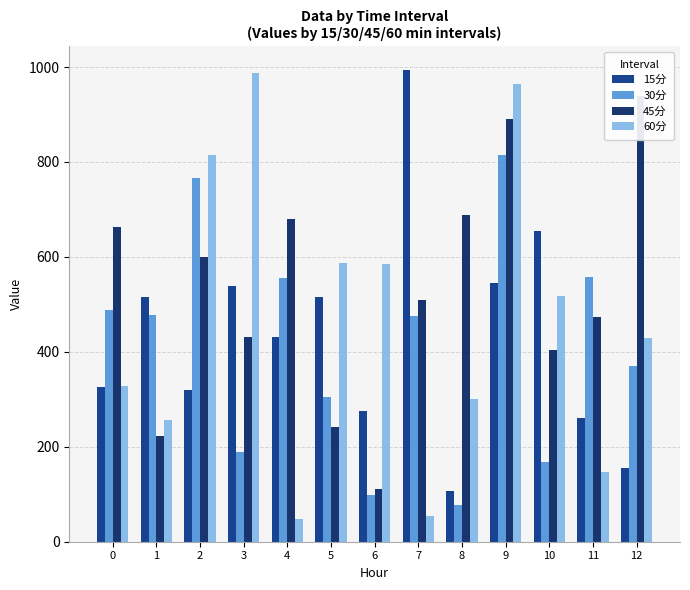

Reading left to right, extract all data points from this chart.

15分: 0=326.7	1=515.2	2=319.6	3=538.7	4=432.0	5=514.7	6=275.5	7=994.1	8=107.7	9=544.2	10=655.0	11=261.0	12=155.2
30分: 0=489.1	1=477.3	2=767.3	3=189.3	4=556.6	5=304.9	6=97.8	7=475.7	8=76.7	9=815.1	10=167.6	11=557.5	12=371.2
45分: 0=663.1	1=222.6	2=600.3	3=431.6	4=679.6	5=242.6	6=111.7	7=508.5	8=688.6	9=891.1	10=403.0	11=472.7	12=938.7
60分: 0=327.6	1=256.2	2=814.9	3=986.8	4=47.9	5=586.9	6=584.5	7=54.0	8=300.8	9=964.4	10=518.0	11=146.6	12=430.2